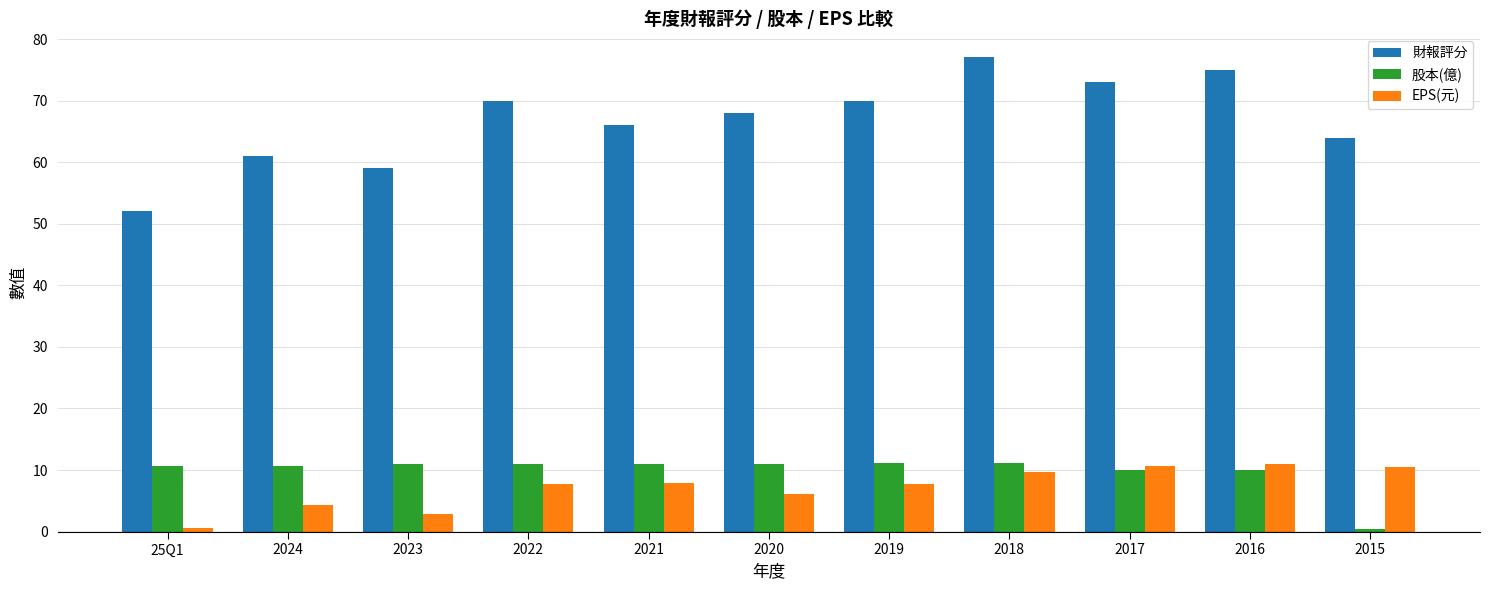

Rank the series at 25Q1 from highest to lowest value.

財報評分, 股本(億), EPS(元)